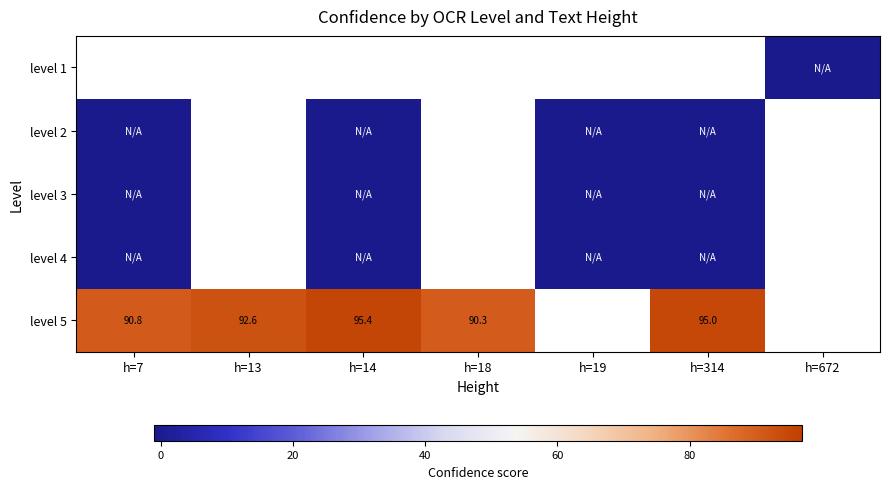

Rank the categories by level 3 value from lowest to highest.

h=7, h=13, h=14, h=18, h=19, h=314, h=672